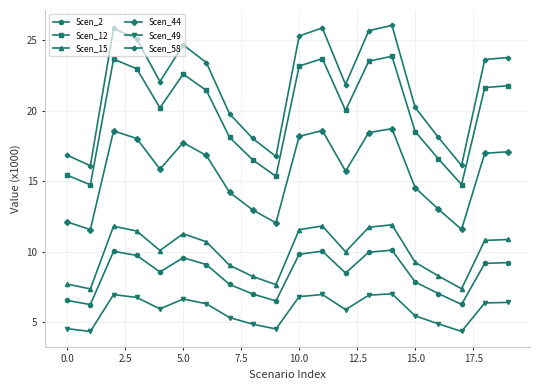

Which series has the widest spread of values?

Scen_58